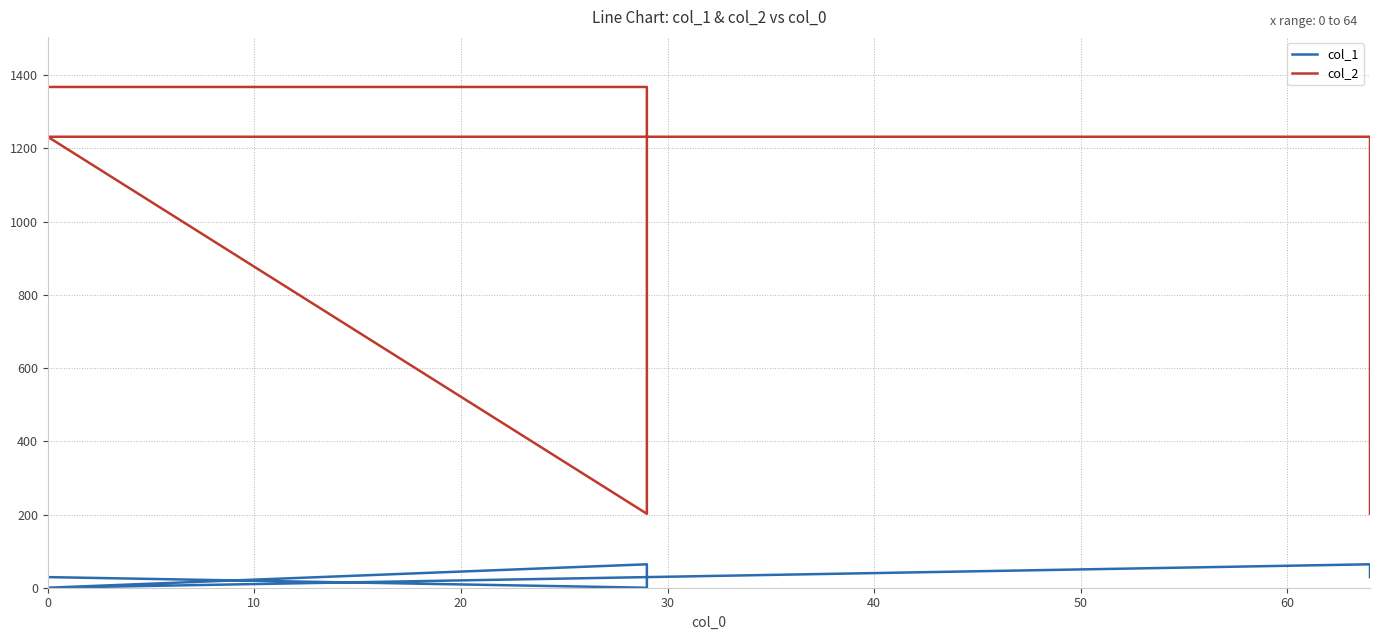

The col_2 series shows 282 at 20. True or false?

False